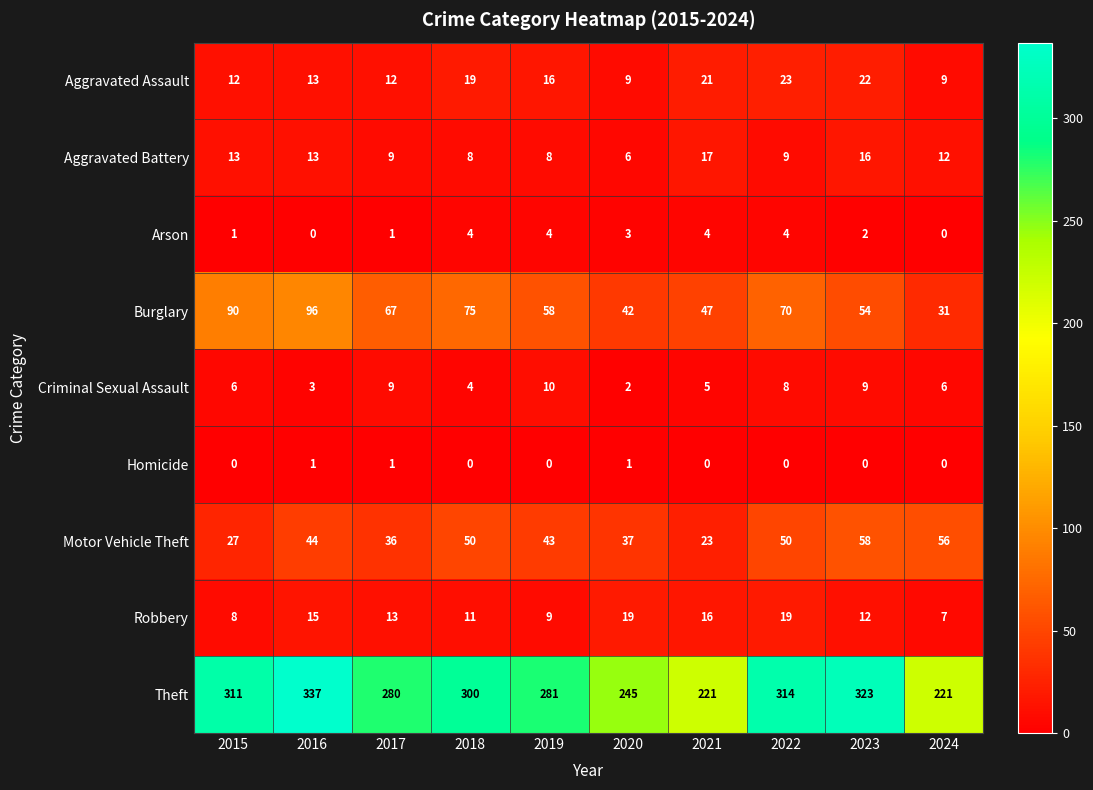

What is the difference between the highest and lowest values at 2023?

323